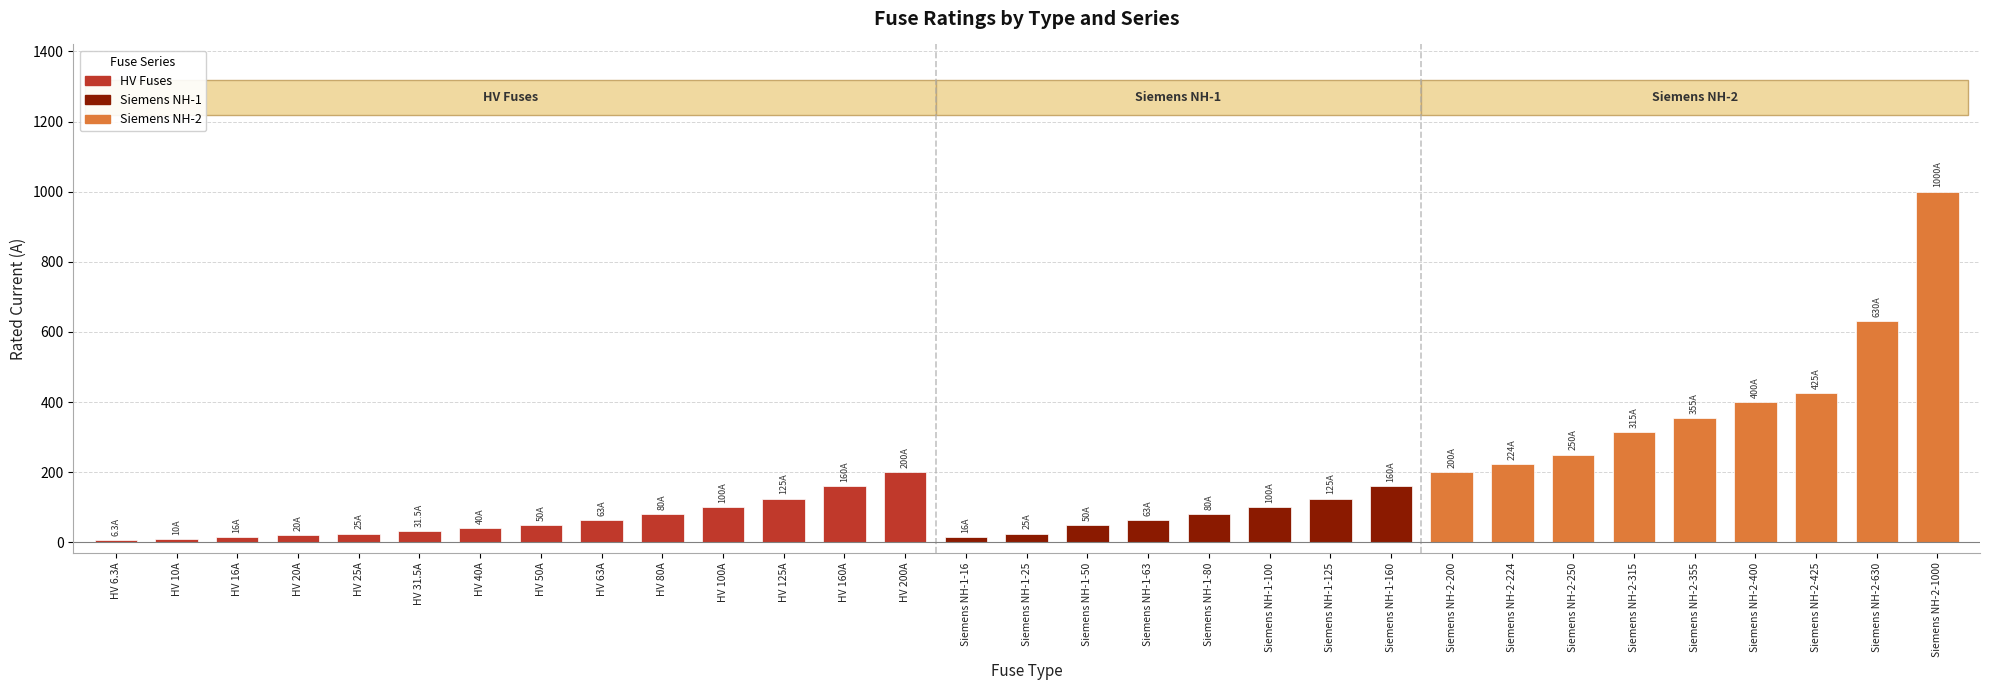

What is the average value?

172.4